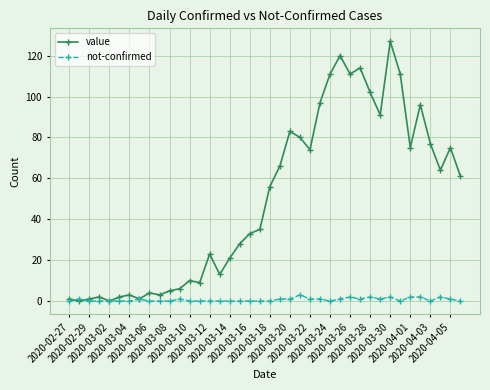

What is the value of the value point at the 37th from the left?

77